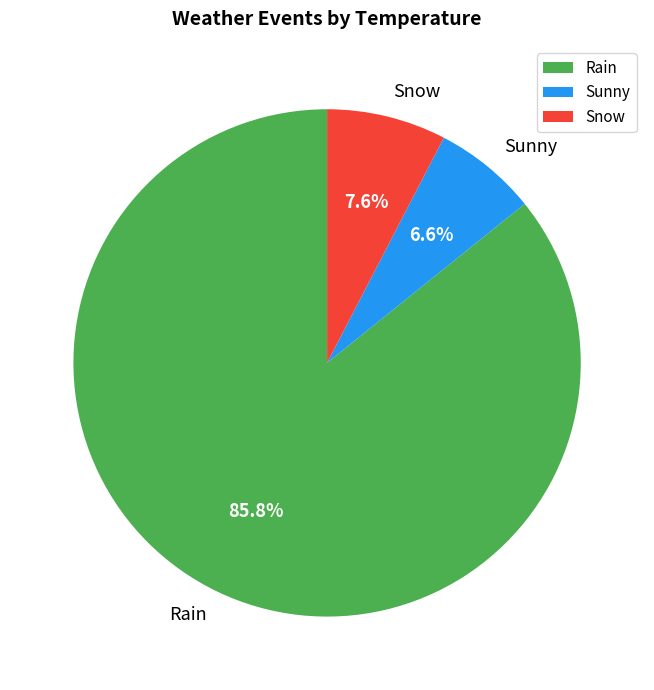

What percentage is the Sunny slice, to the nearest percent?

7%